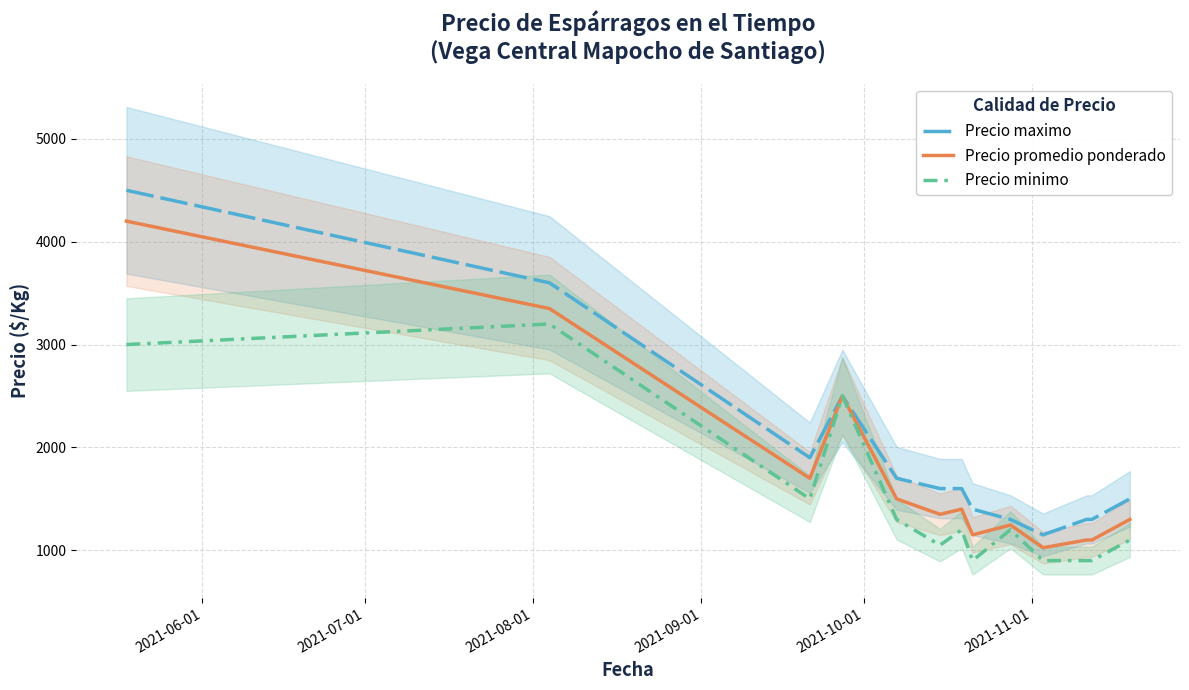

How many lines are shown in the chart?

3